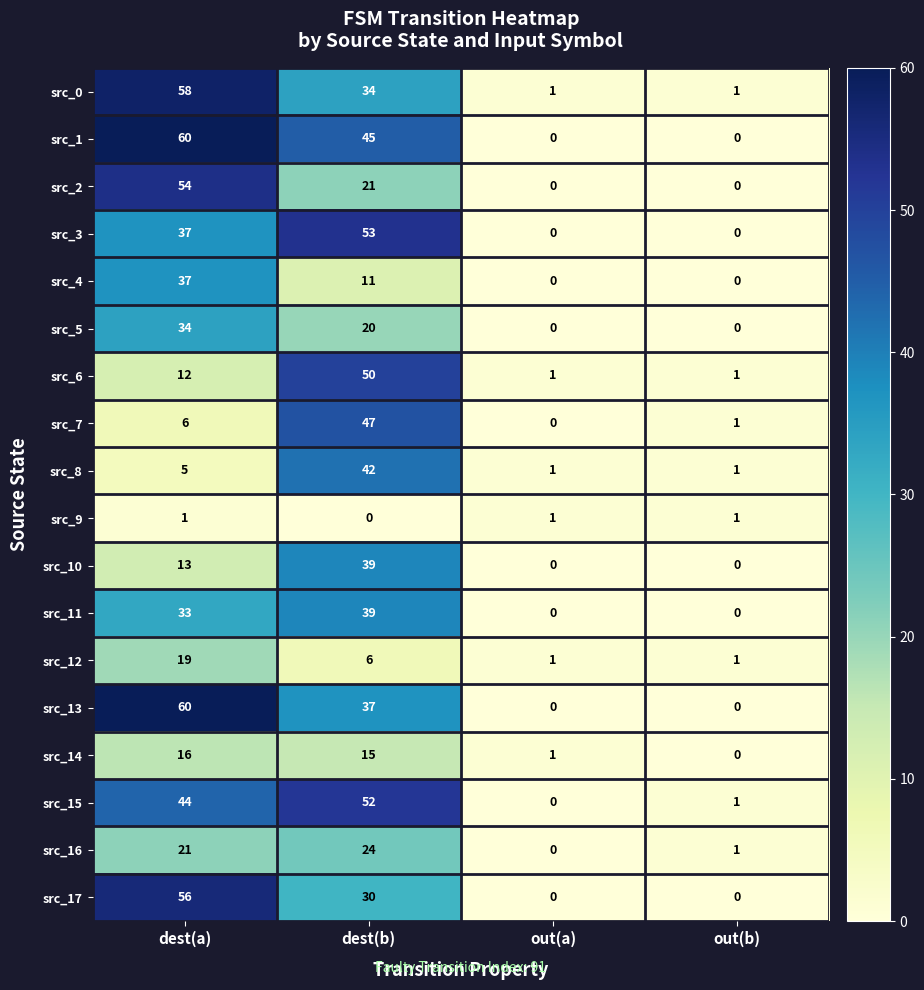

What is the sum of all src_17 values?

86